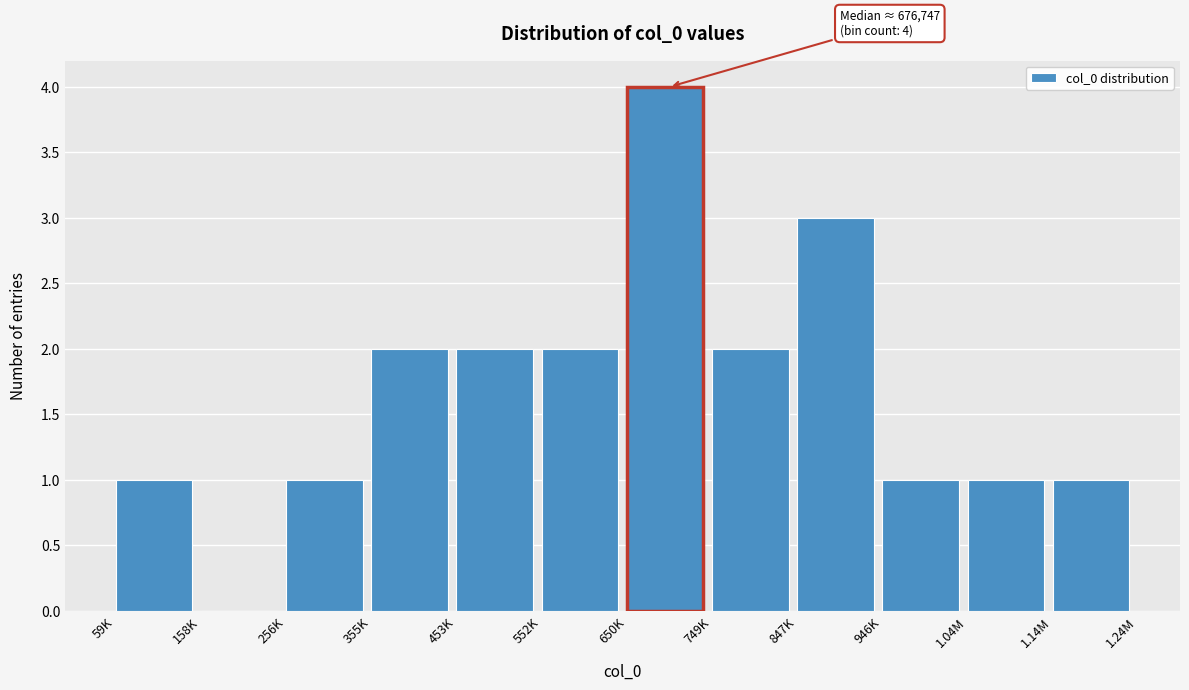

Reading left to right, what are all the values shown in this chart?

59K=1	158K=0	256K=1	355K=2	453K=2	552K=2	650K=4	749K=2	847K=3	946K=1	1.04M=1	1.14M=1